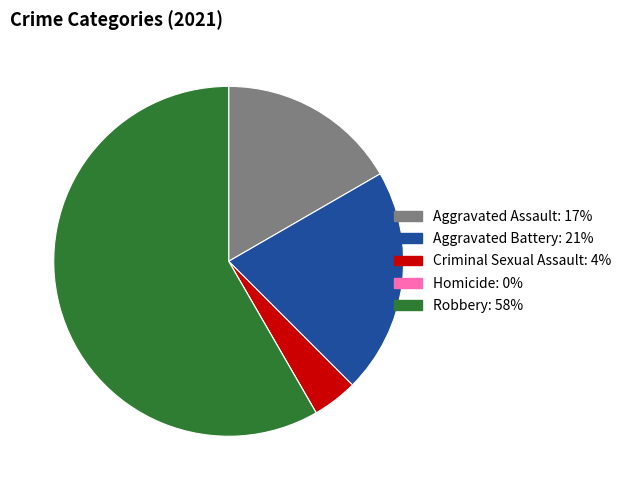

Is it true that Aggravated Assault is 17% of the pie?

True